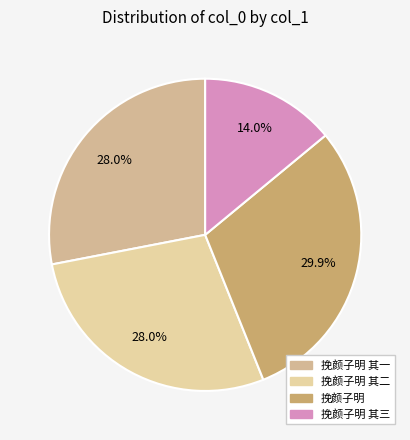

Between 挽颜子明 其二 and 挽颜子明 其一, which is larger?

挽颜子明 其一